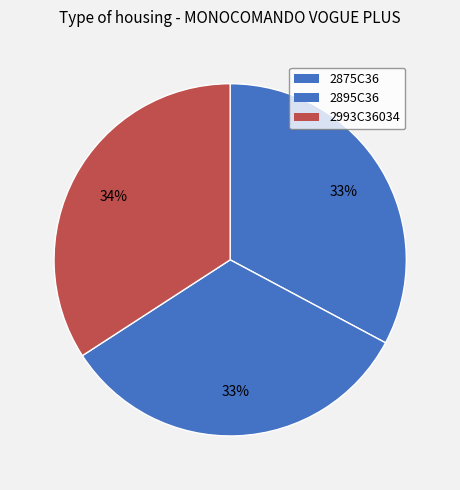

Is 2895C36 the majority of the pie?

No